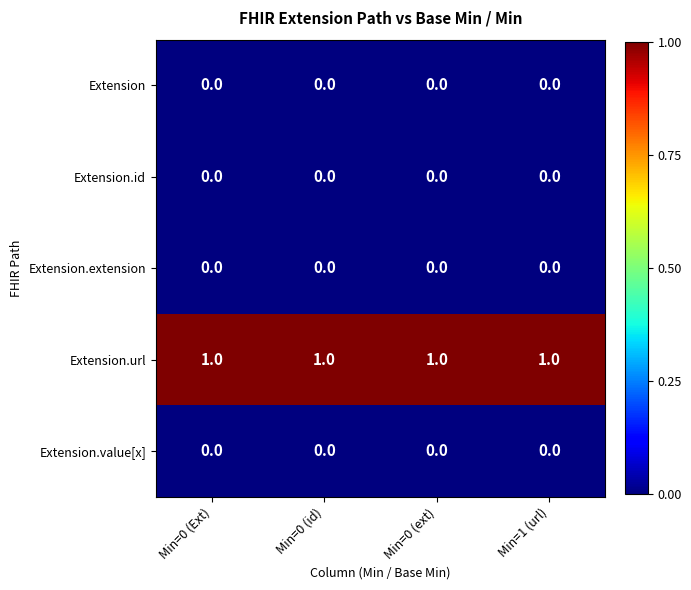

At how many categories does at least one series exceed 0?

4